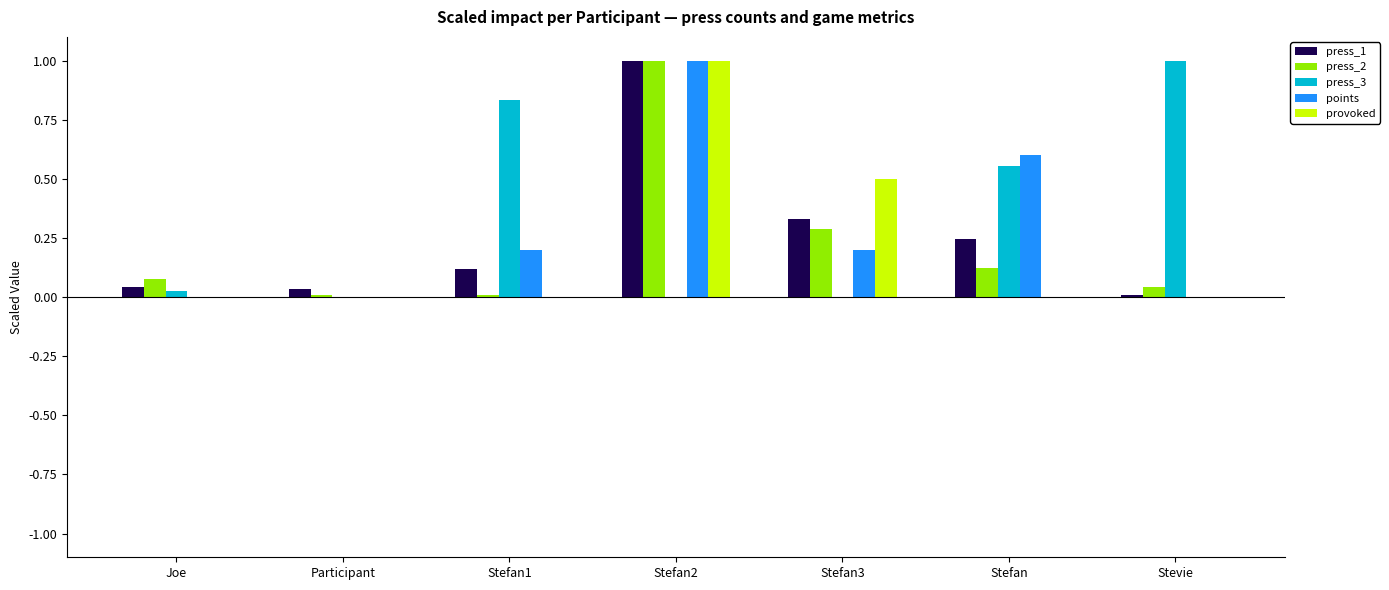

The value of points at Participant is 0.0. True or false?

True